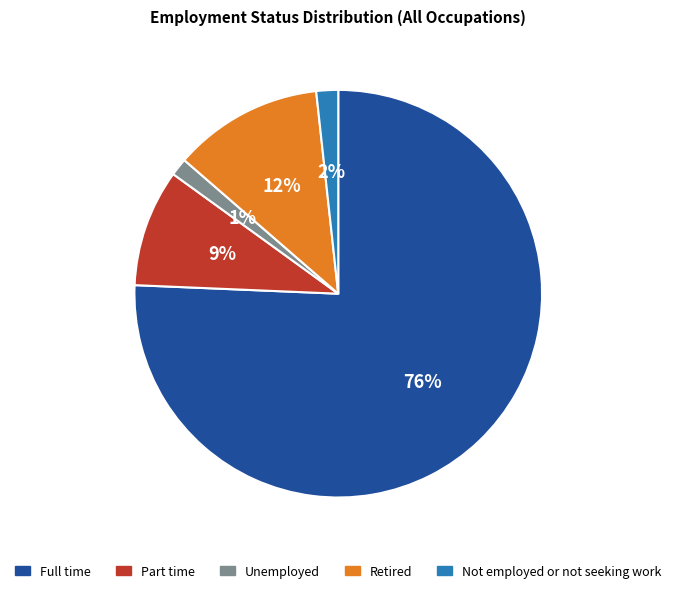

Which slice is the largest?

Full time